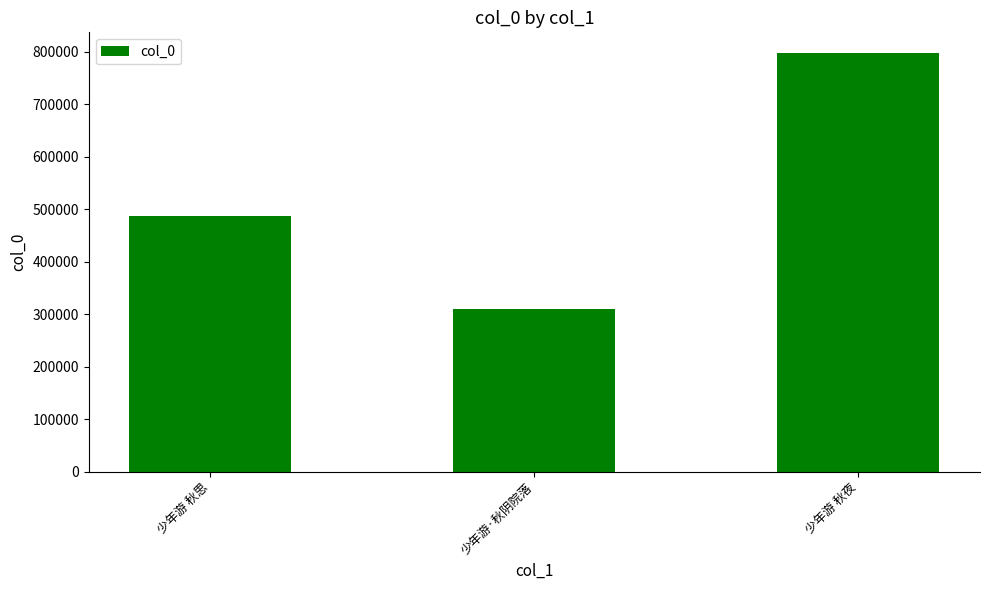

Which label corresponds to the smallest value in the chart?

少年游·秋阴院落